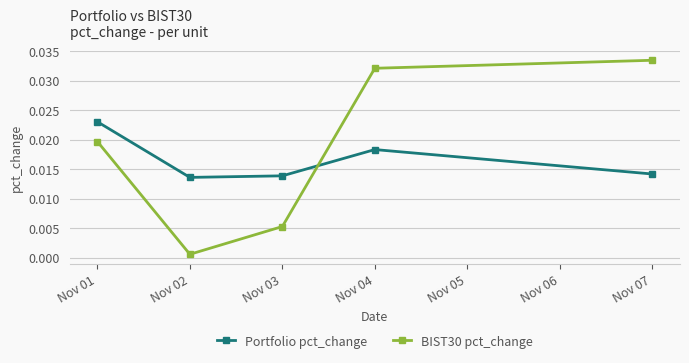

Which category has the lowest value across all series?

Nov 02